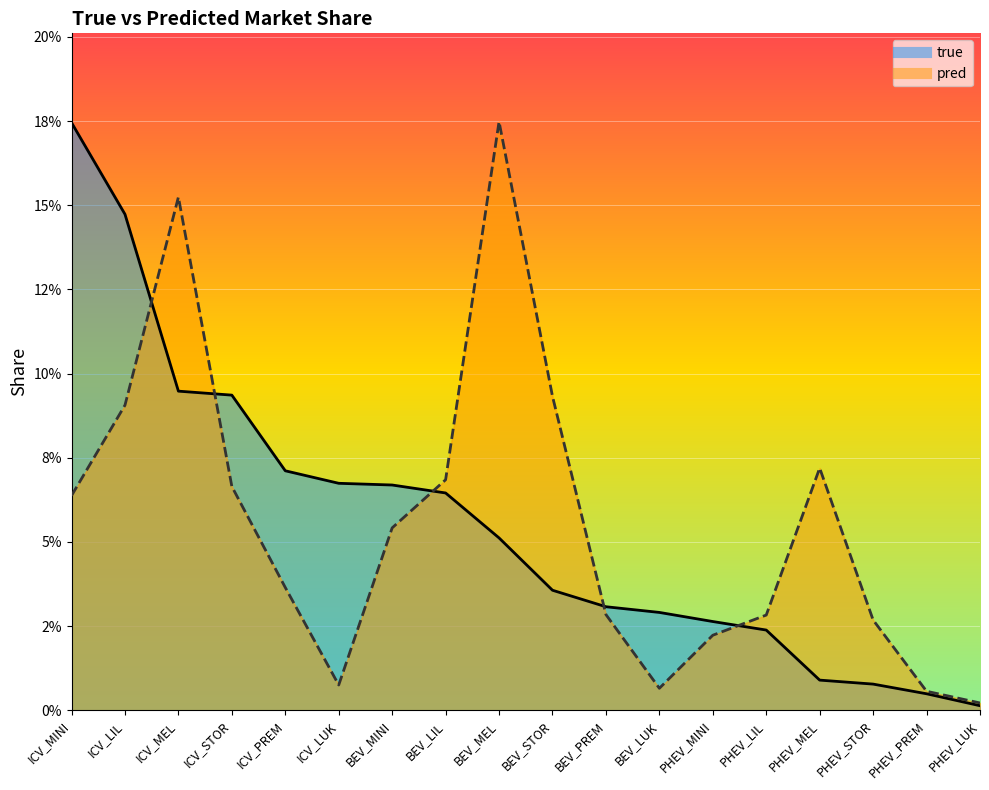

Rank the series by their maximum value, from highest to lowest.

pred, true